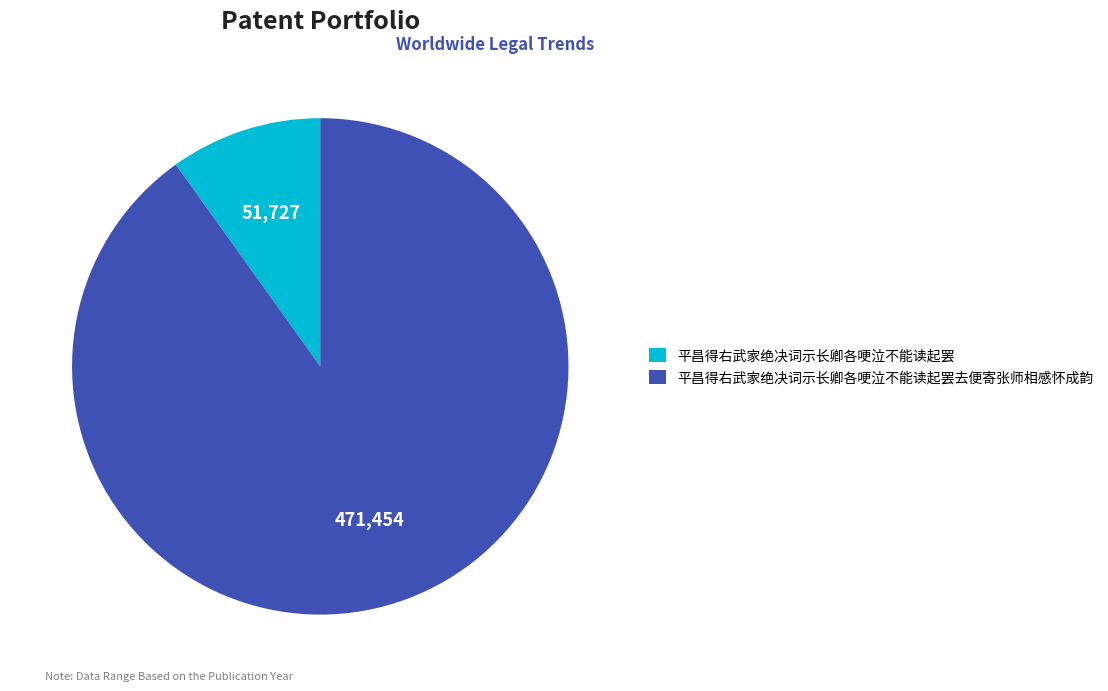

True or false: 平昌得右武家绝决词示长卿各哽泣不能读起罢 accounts for 22% of the total.

False